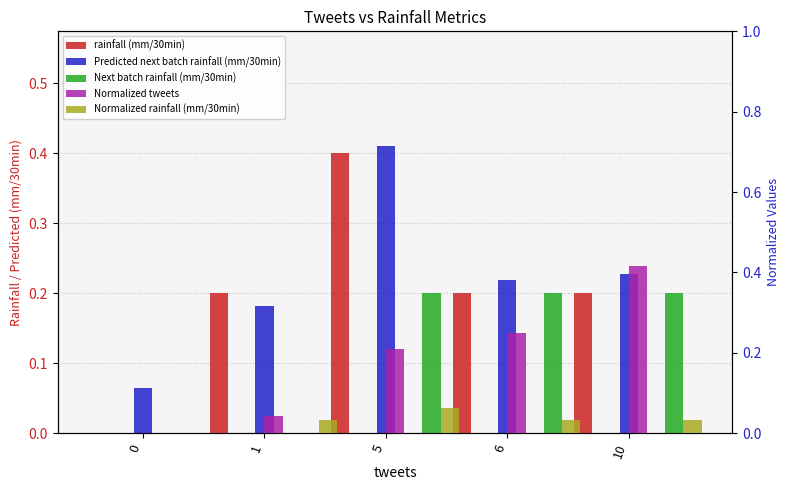

What is the difference between the rainfall (mm/30min) values at 5 and 1?

0.2